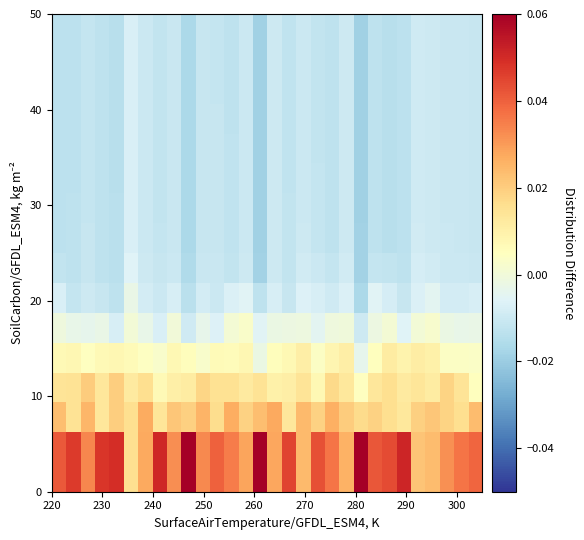

How many distinct data groups are displayed?

16